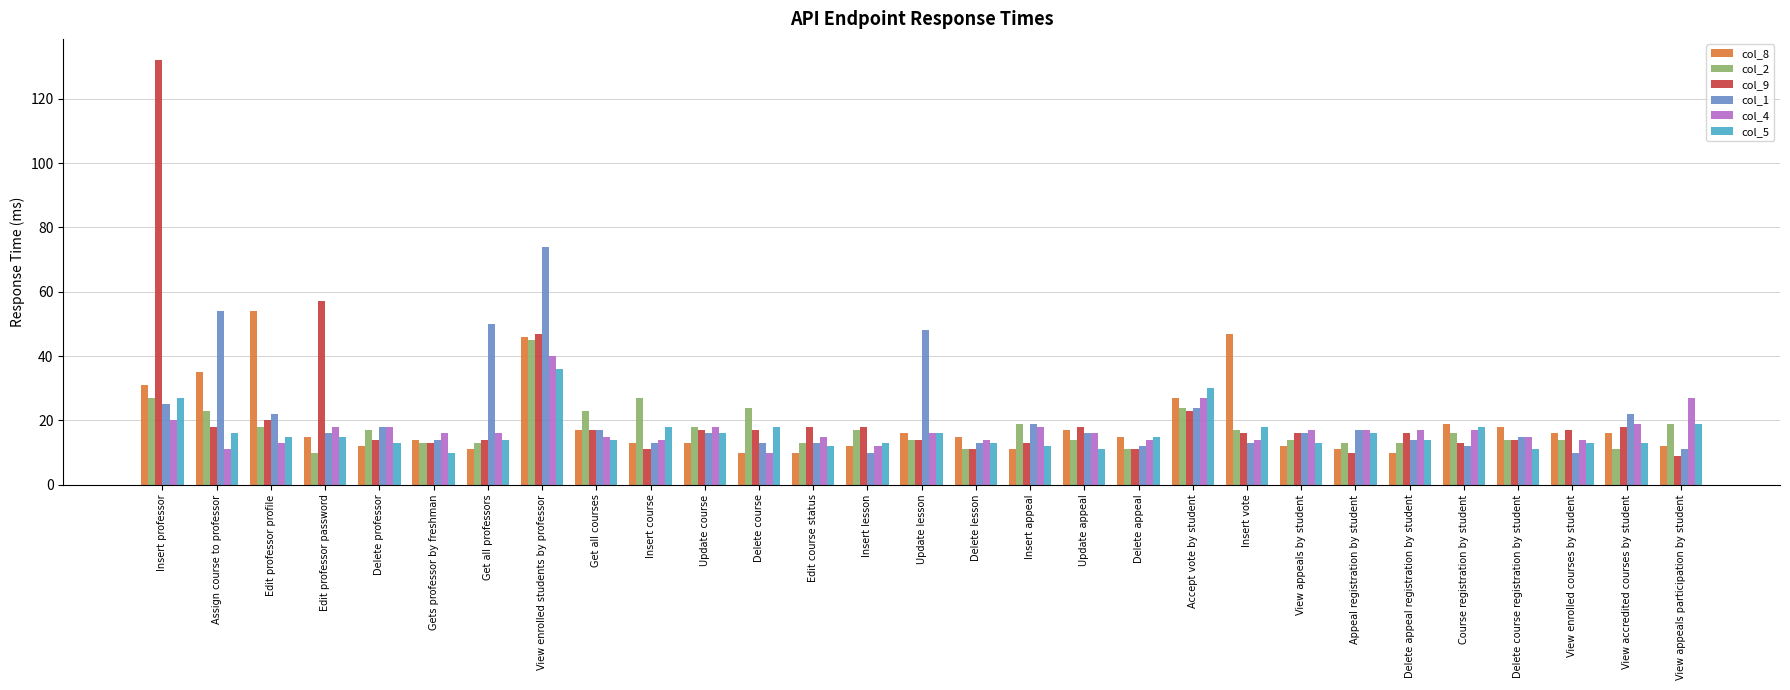

What is the average value of the col_8 series?

19